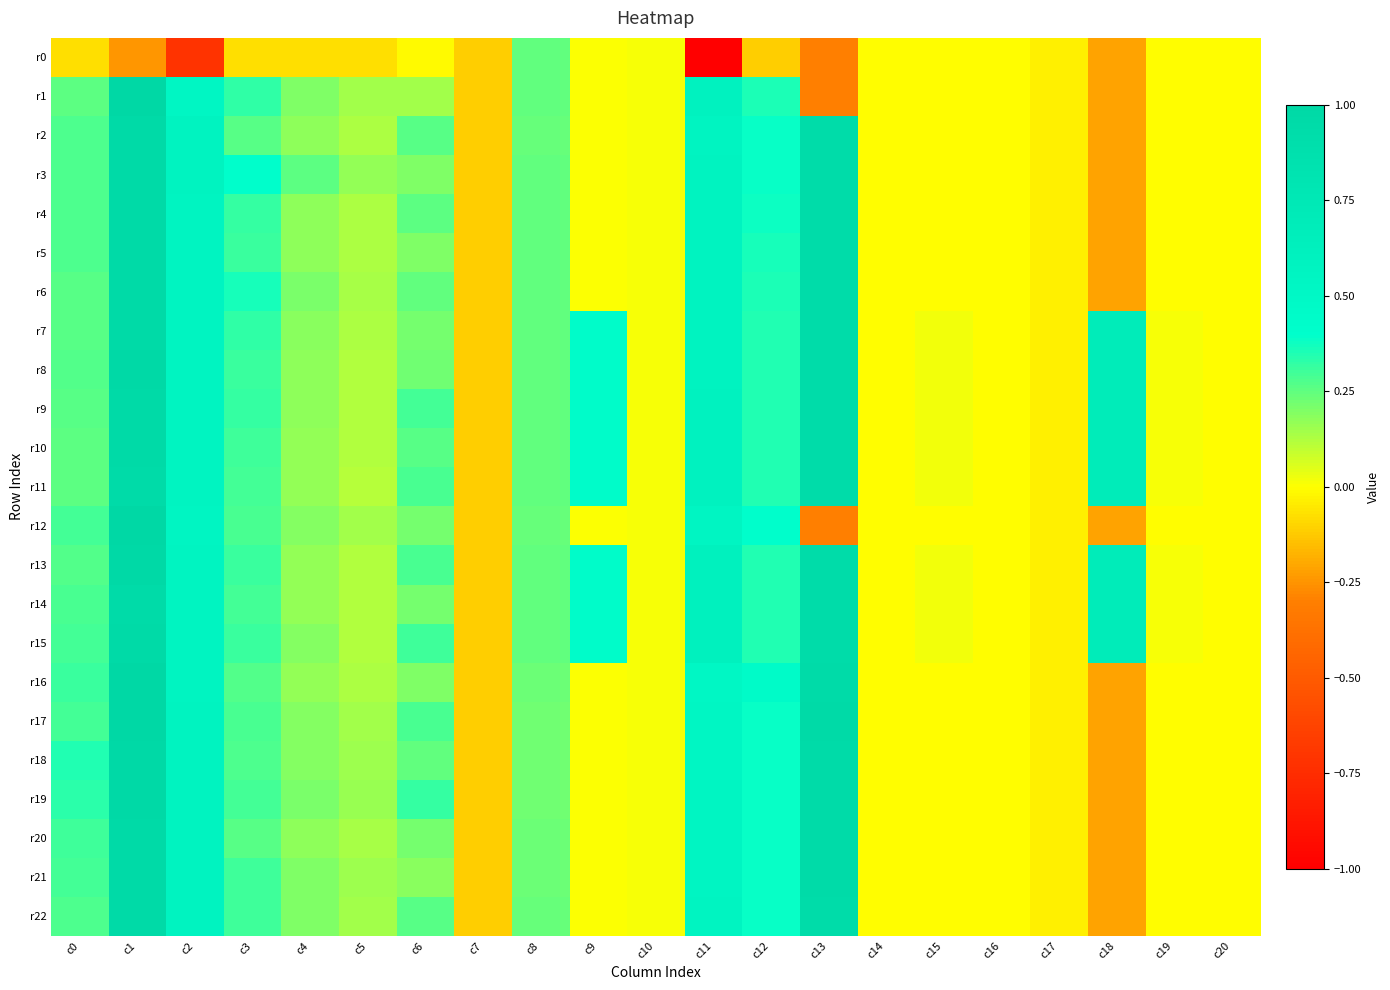

Which series changed the most between c0 and c5?

r18